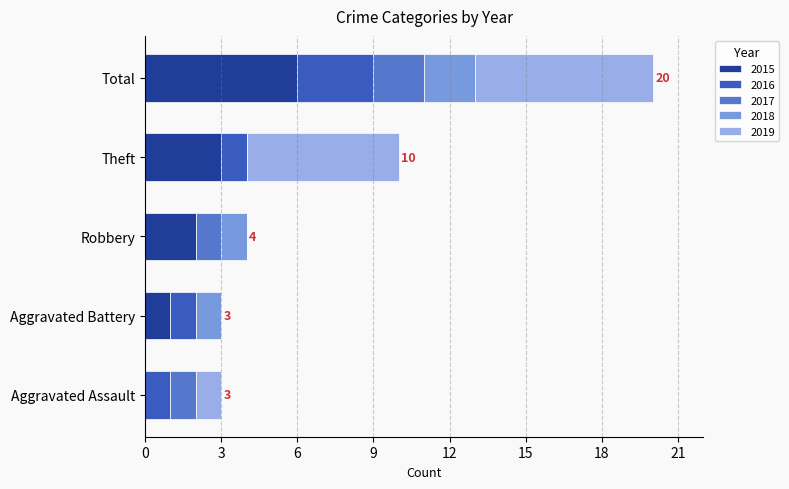

The 2015 series shows 1 at Robbery. True or false?

False